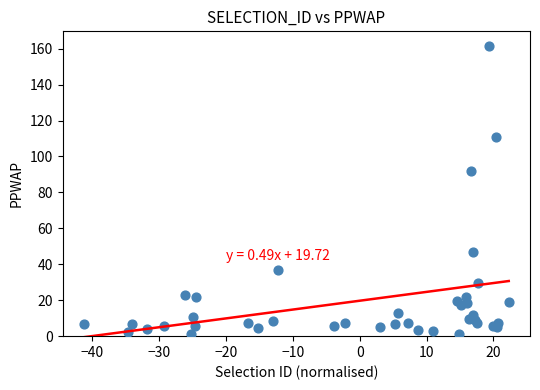

What Y value in the scatter plot is closest to 81?

91.7